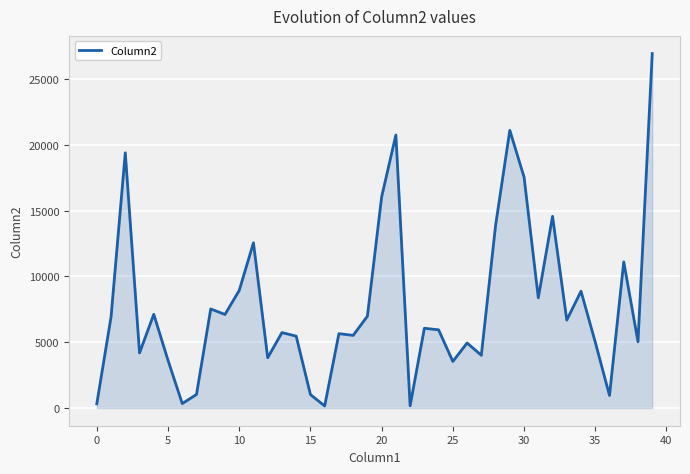

What is the greatest value displayed?

26920